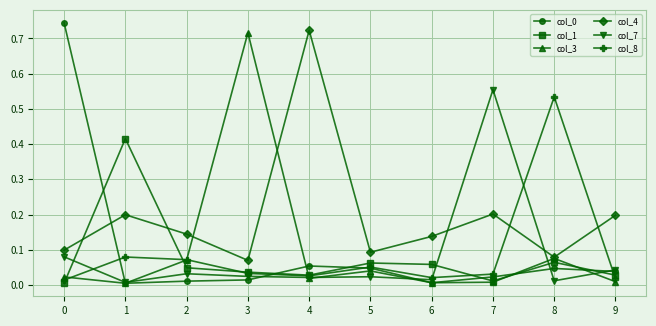

The col_1 series shows 0.0 at 0. True or false?

True